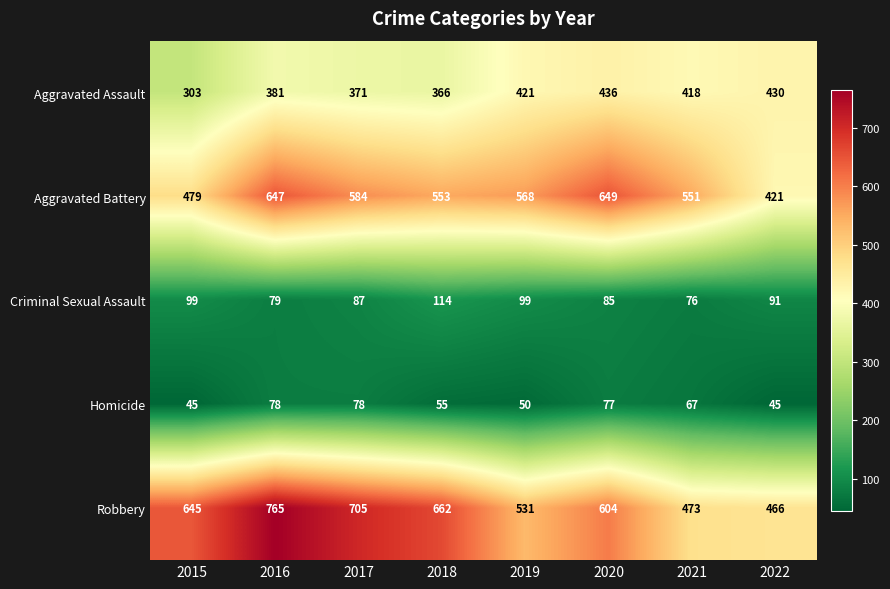

Which series has the largest total across all categories?

Robbery